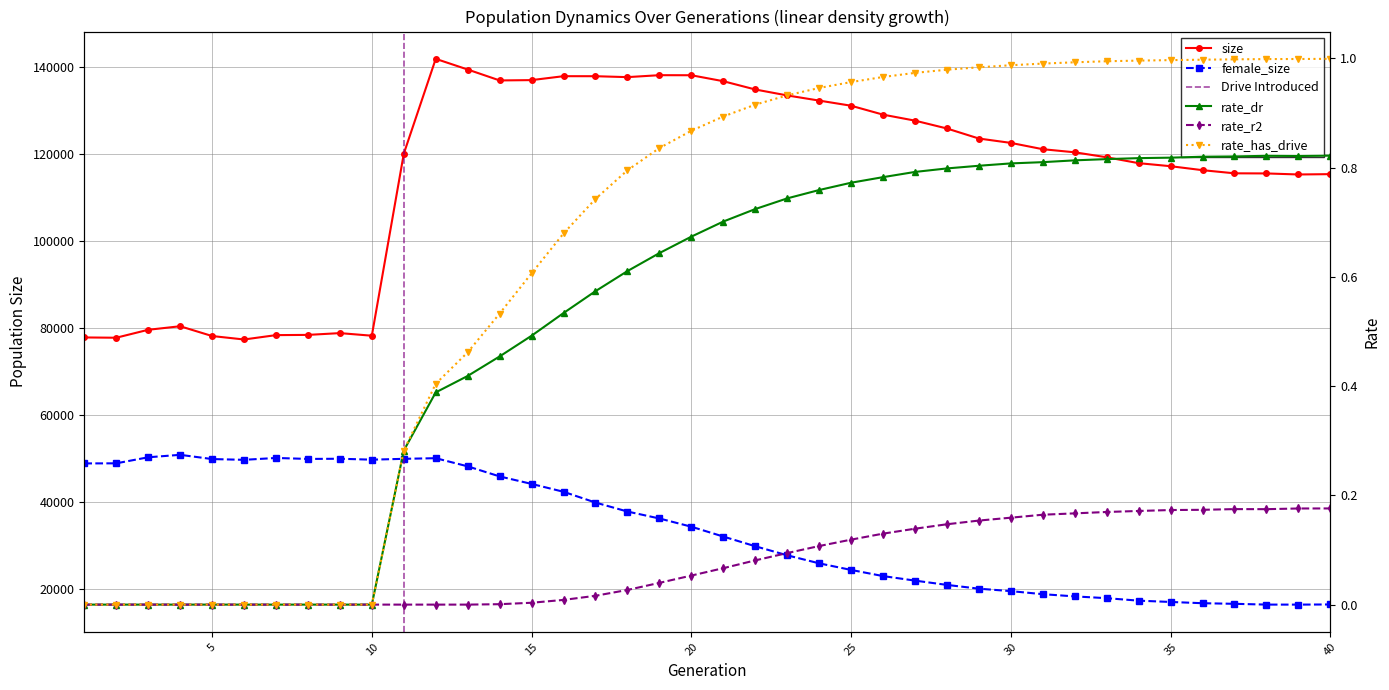

At which category is the sum across all series the highest?

12